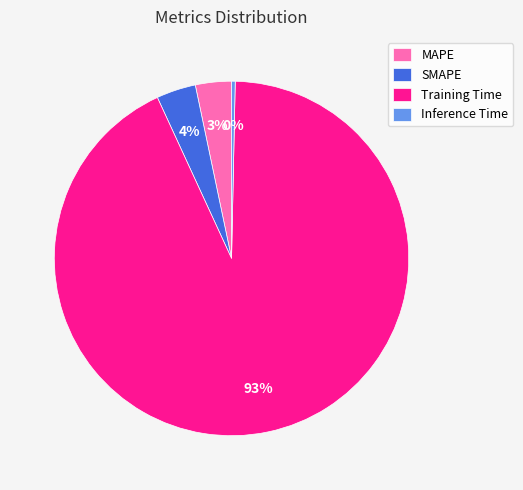

Between MAPE and Training Time, which is larger?

Training Time